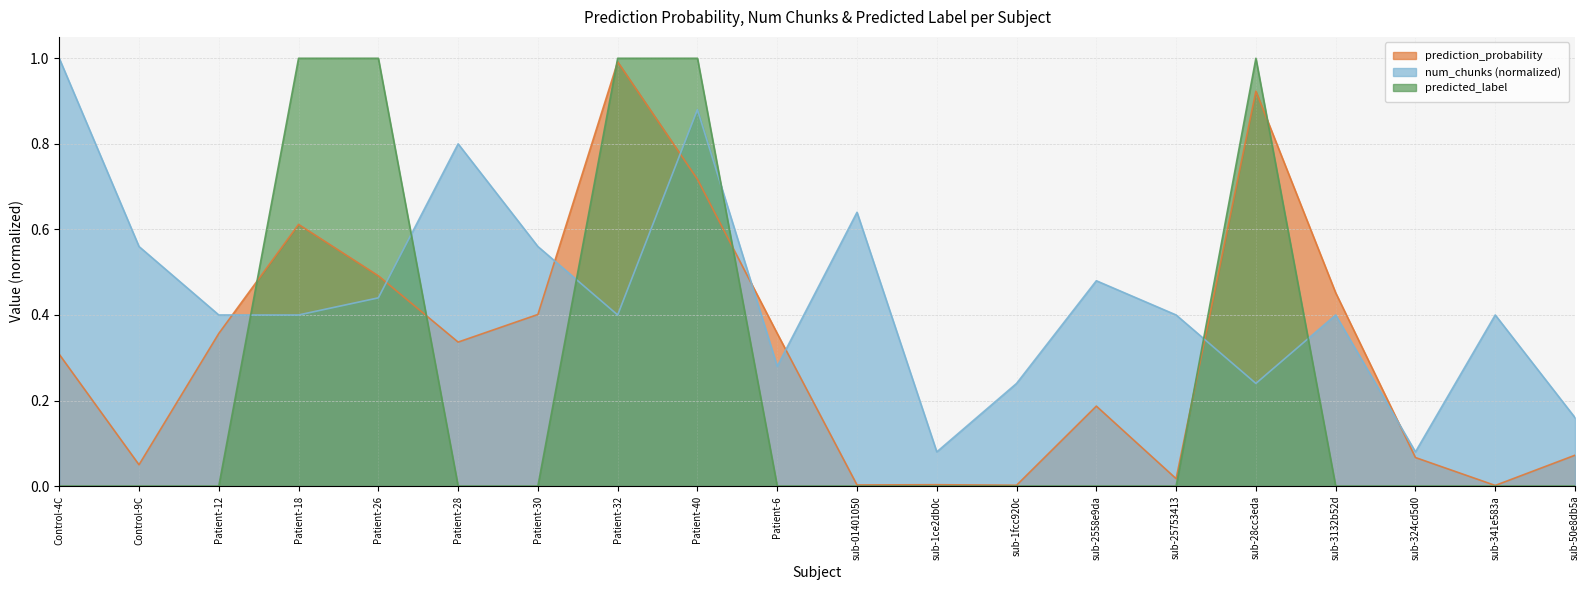

Which has a higher value, sub-2558e9da or sub-3132b52d?

sub-3132b52d